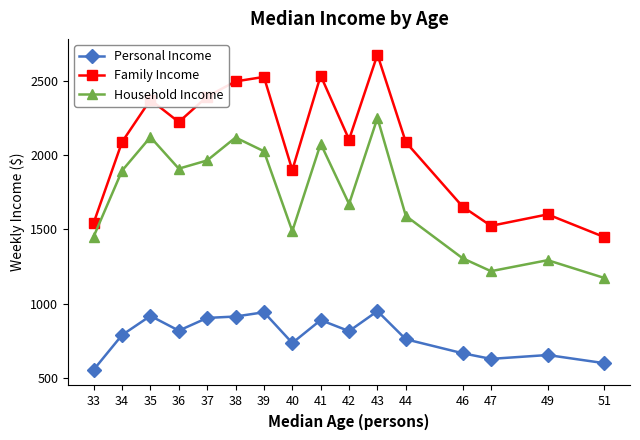

True or false: Personal Income and Family Income cross at least once.

False